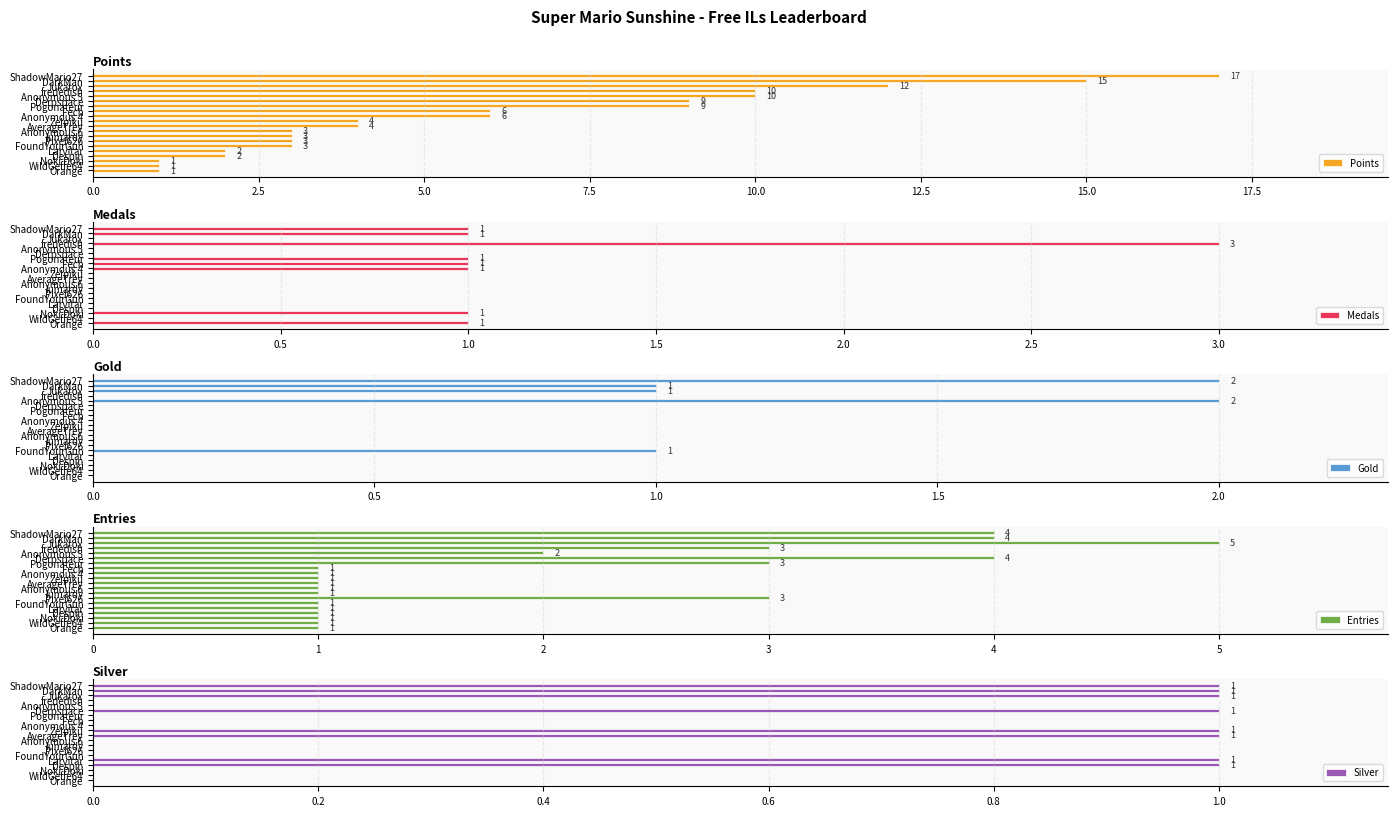

What is the average value of the Points series?

6